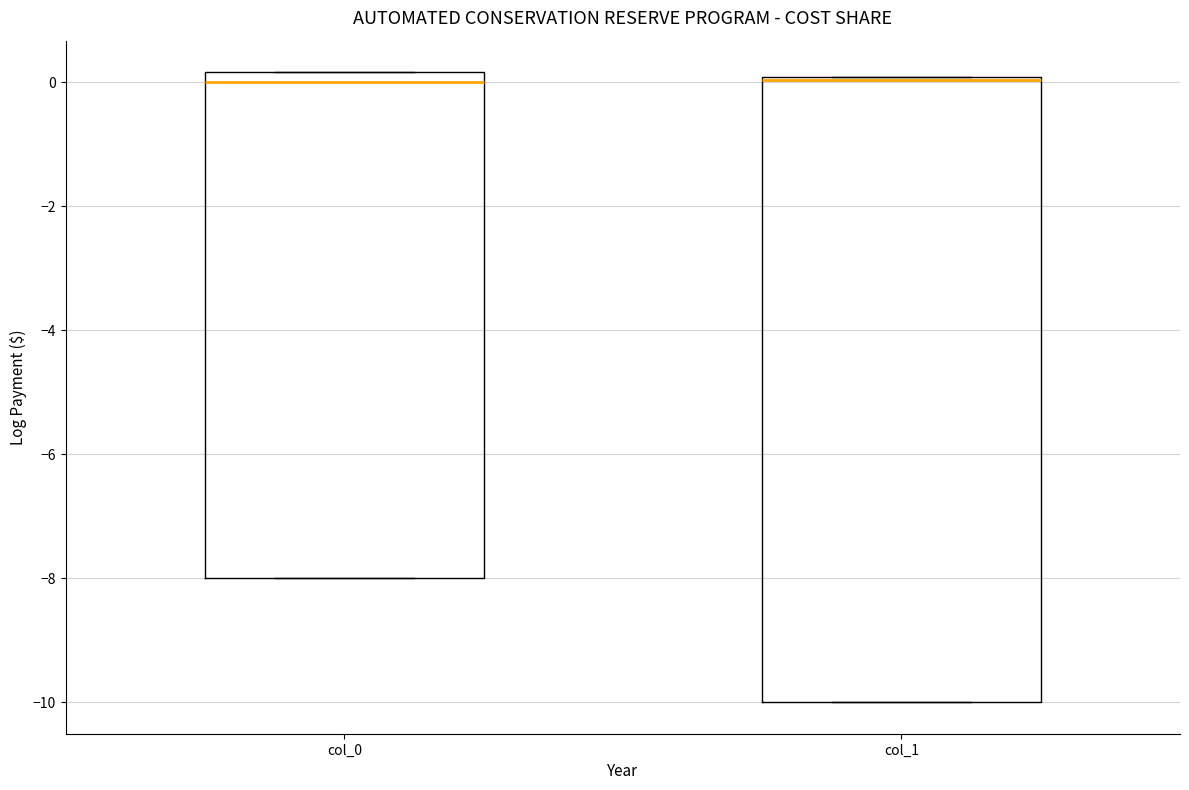

Reading left to right, transcribe this box plot: for each box, give where its median line is, the range the box spans, and where its two whiskers end, as read against the y-axis. The values are not printed on the chart, so give them approximately, as read against the axis.

col_0: median 0.0, box -8.0 to 0.2, whiskers -8.0 to 0.2
col_1: median 0.0 (drawn on the box's upper edge), box -10.0 to 0.0, whiskers -10.0 to 0.0